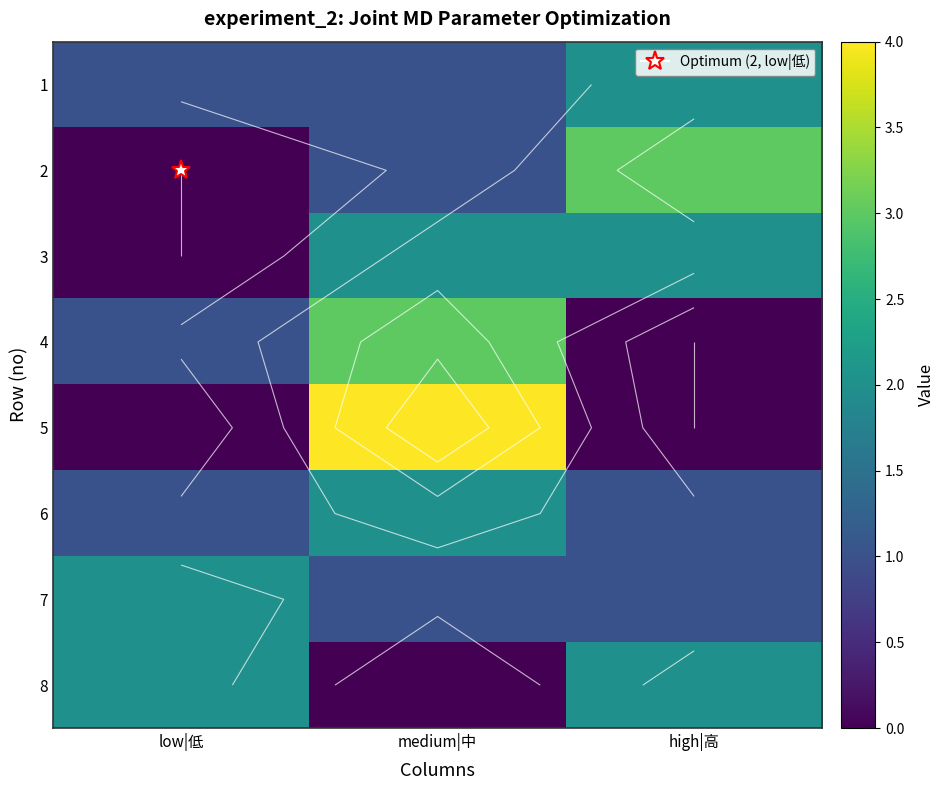

The 3 series shows 2 at medium|中. True or false?

True